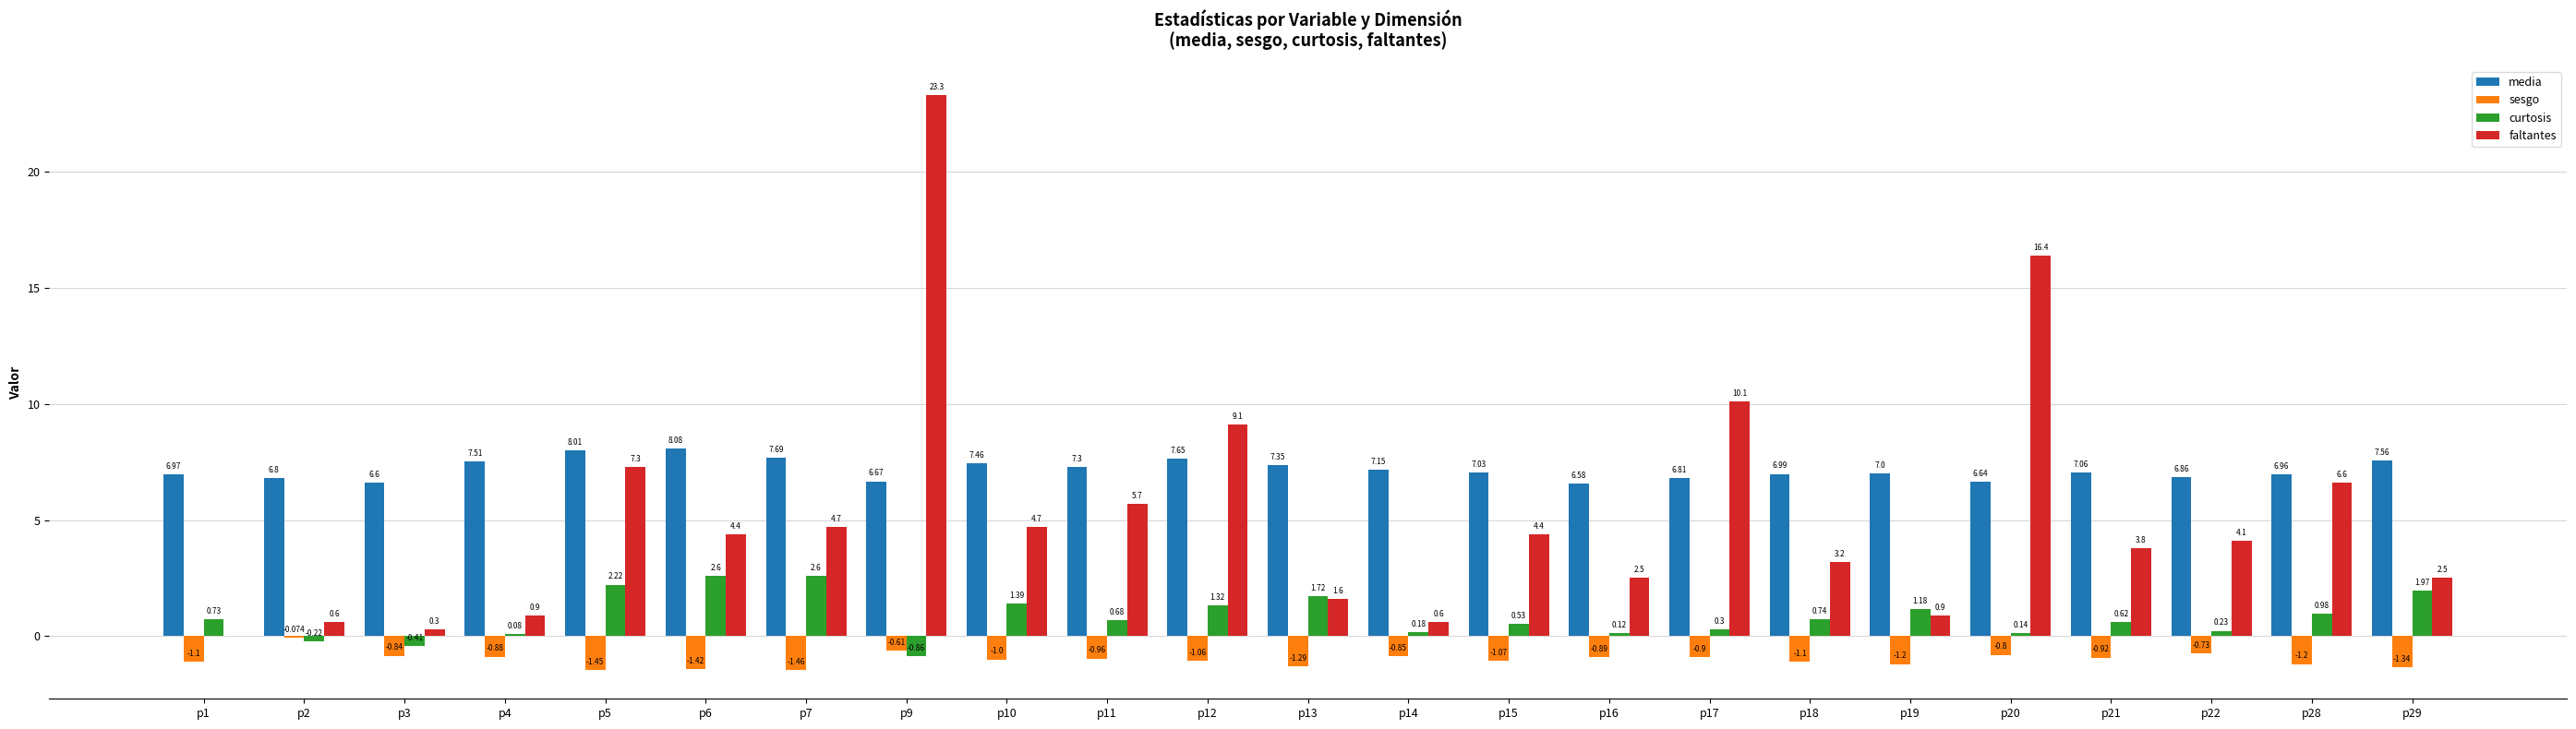

What is the difference between the faltantes values at p6 and p3?

4.1